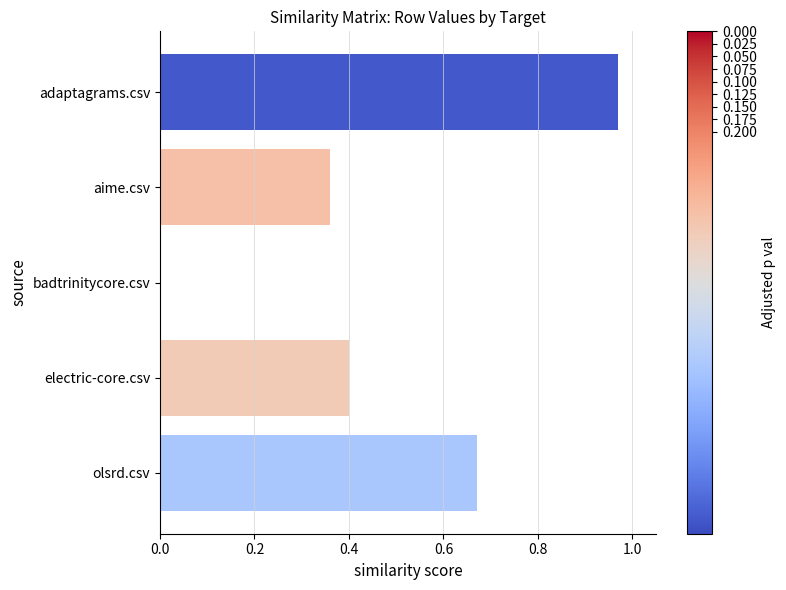

Which has a higher value, olsrd.csv or electric-core.csv?

olsrd.csv